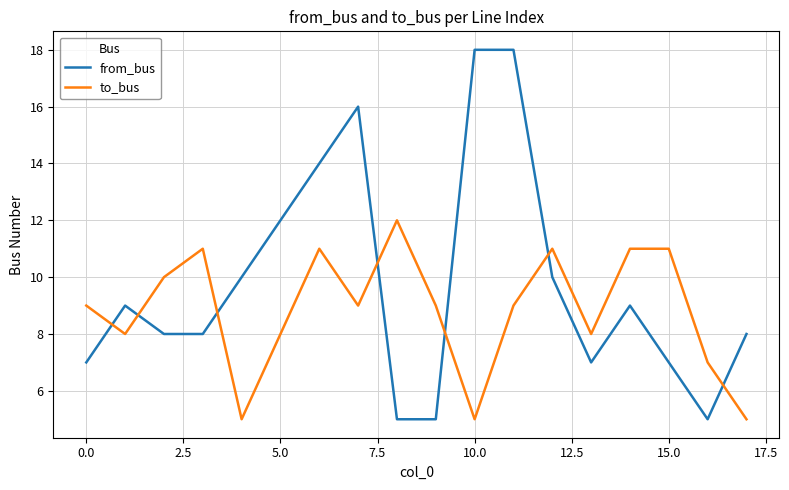

What is the maximum value for from_bus?

18